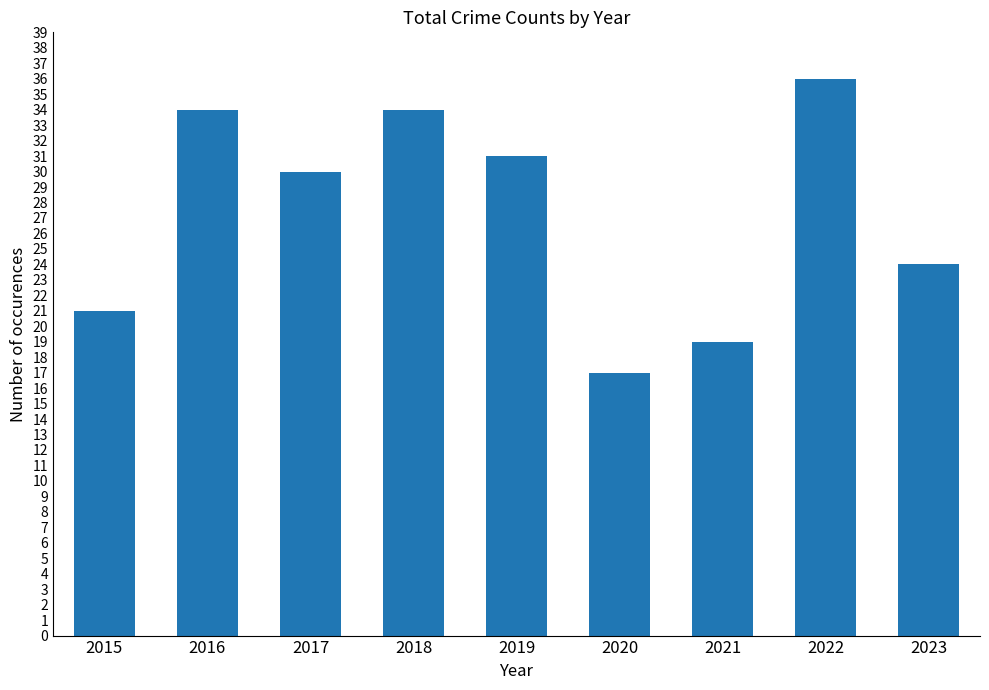

What is the difference between the second highest and second lowest values?

15